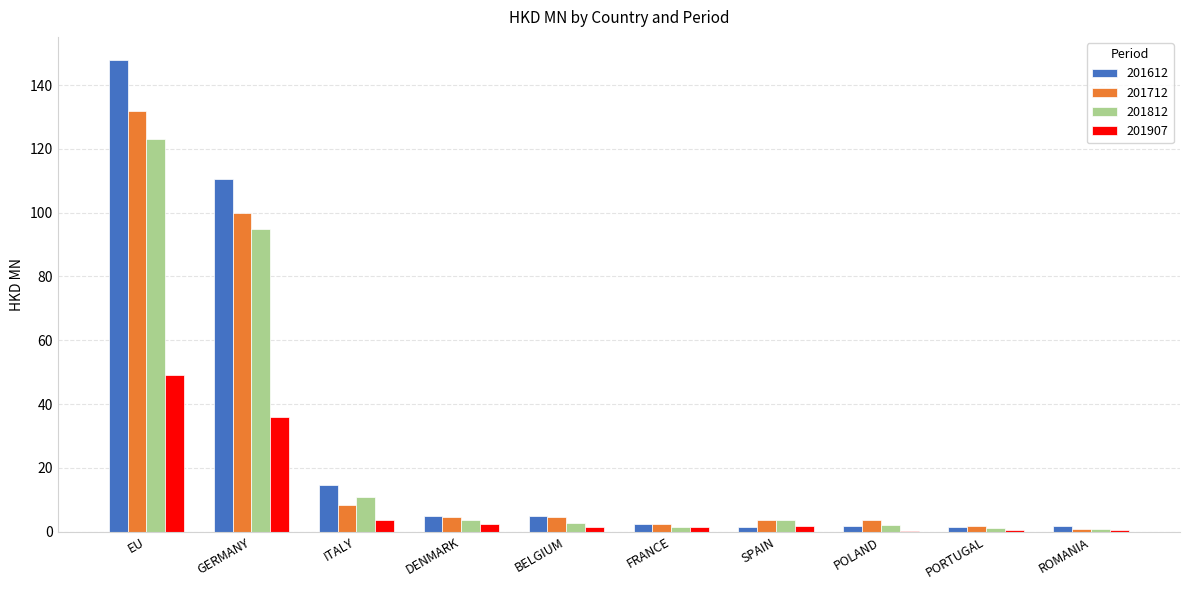

The 201907 series shows 49.2 at EU. True or false?

True